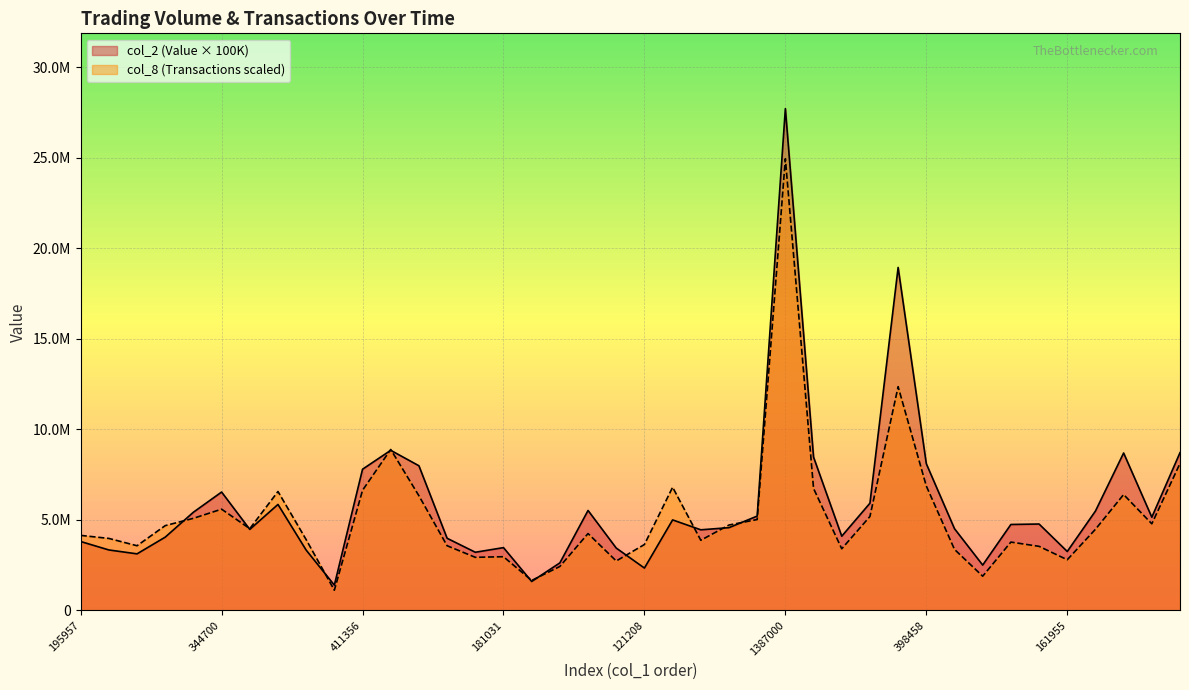

What is the total value across all series at 398458?

14960748.6